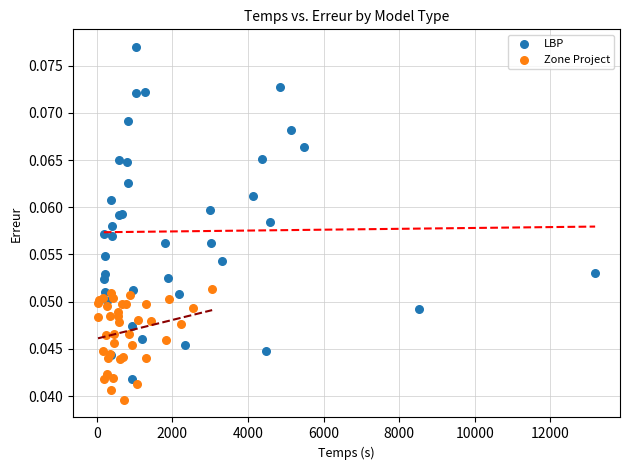

Which series reaches the minimum Y coordinate?

Zone Project